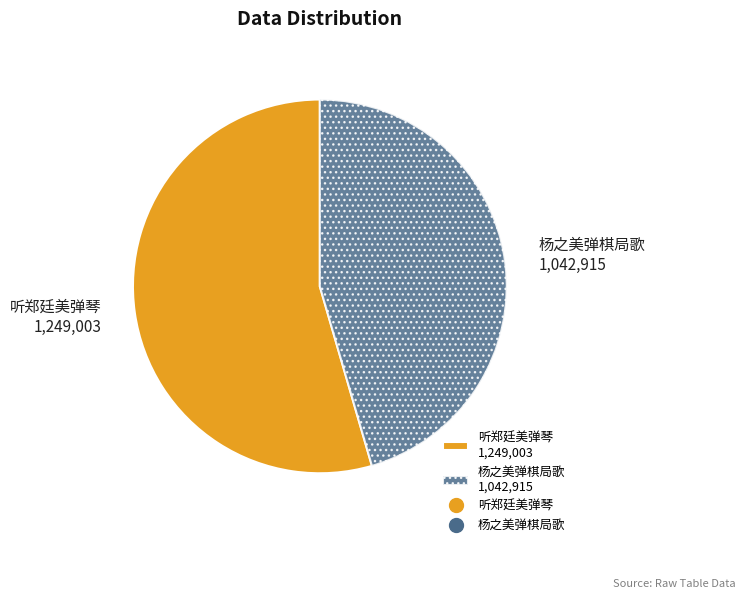

Between 听郑廷美弹琴 1,249,003 and 杨之美弹棋局歌 1,042,915, which is larger?

听郑廷美弹琴 1,249,003